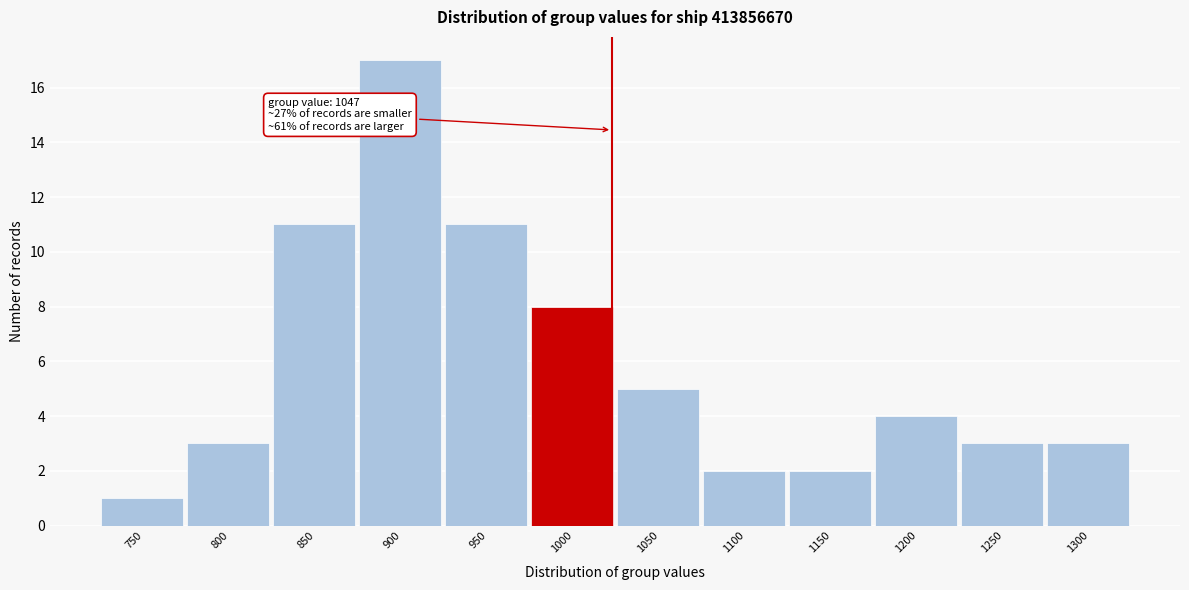

Reading right to left, transcribe all the data shown in this chart.

1300=3	1250=3	1200=4	1150=2	1100=2	1050=5	1000=8	950=11	900=17	850=11	800=3	750=1